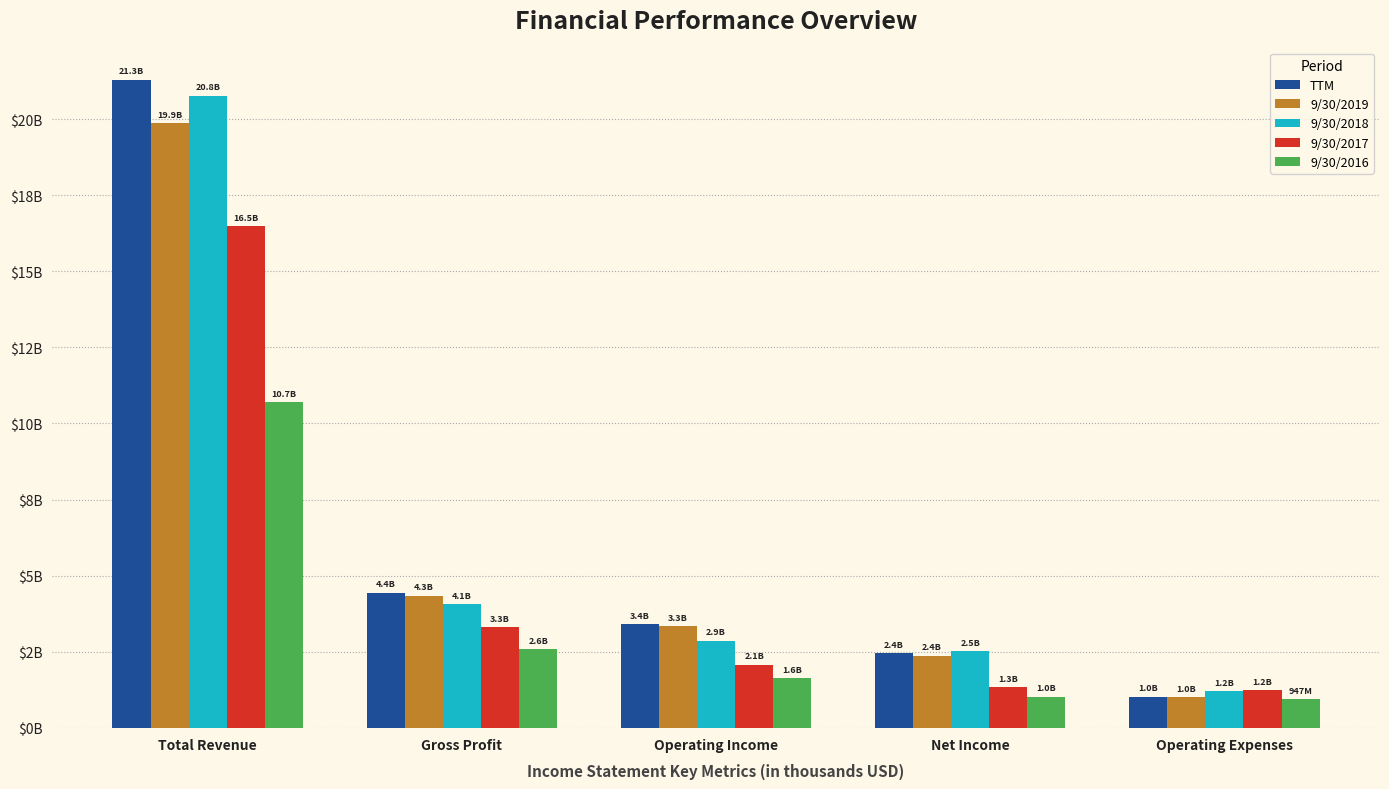

Are the bars horizontal?

No